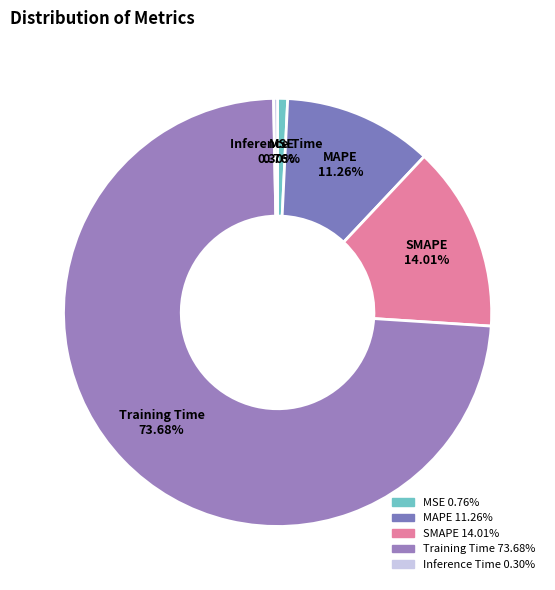

How many segments does this pie chart have?

5